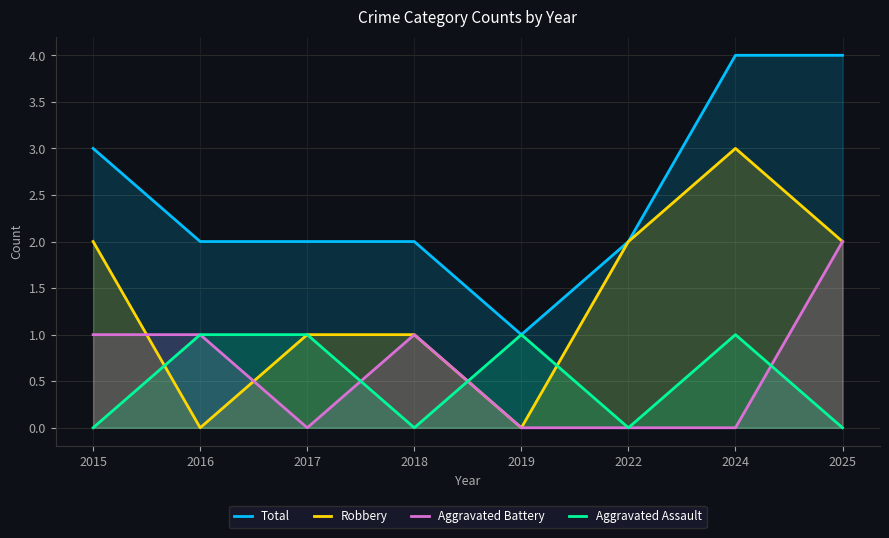

At which category does Total reach its first local valley?

2019